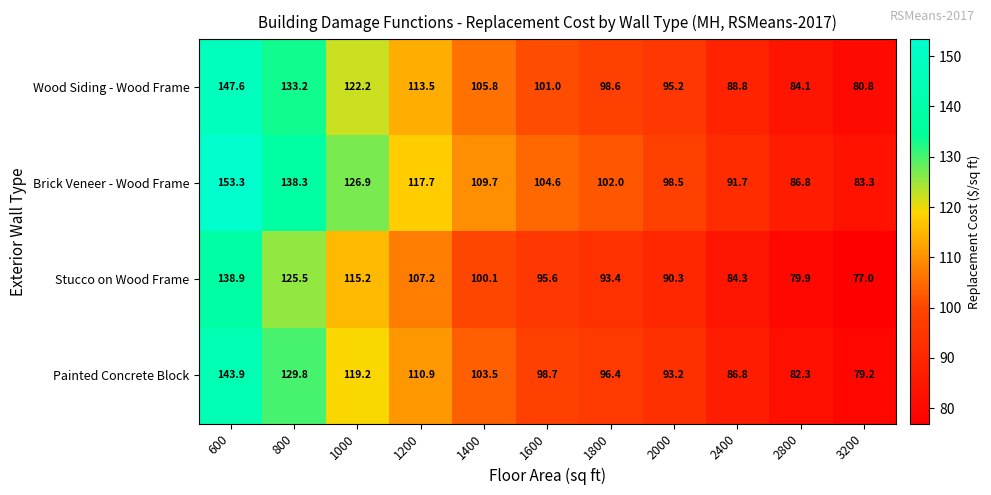

What is the average value of the Stucco on Wood Frame series?

100.7